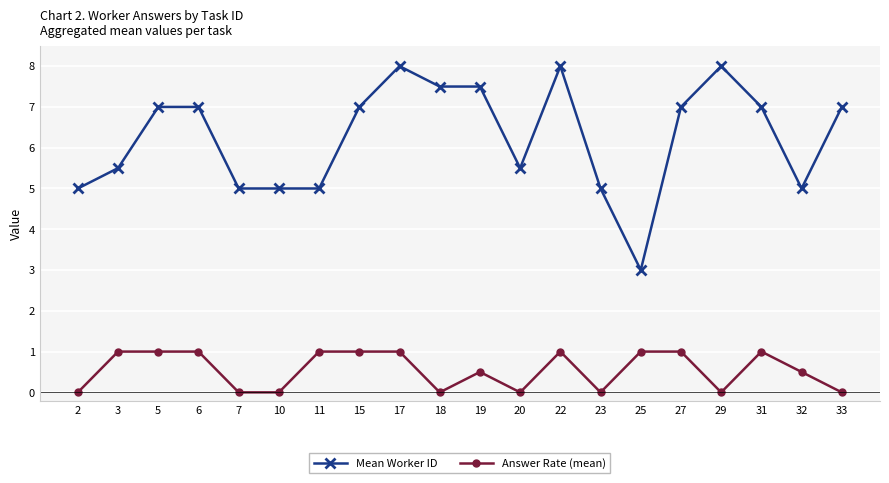

What is the sum of all Mean Worker ID values?

125.0